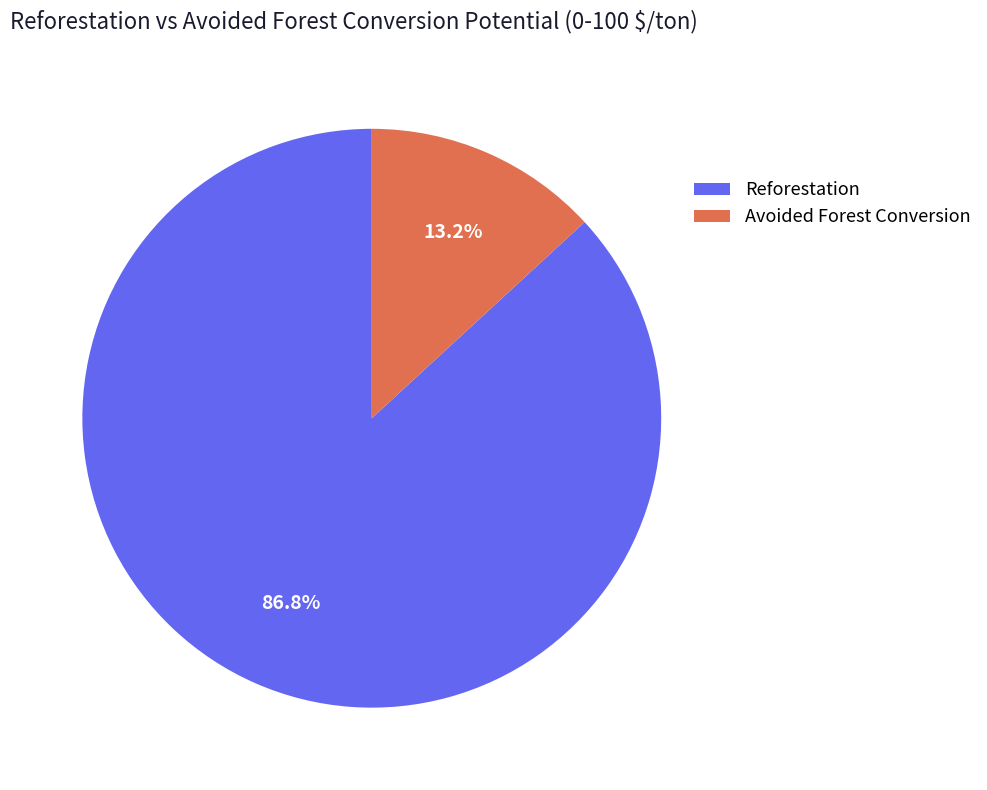

Which slice represents more than half of the pie?

Reforestation